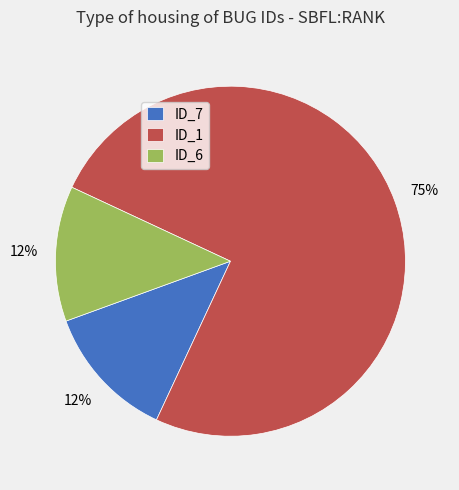

Does ID_7 represent more than half of the total?

No